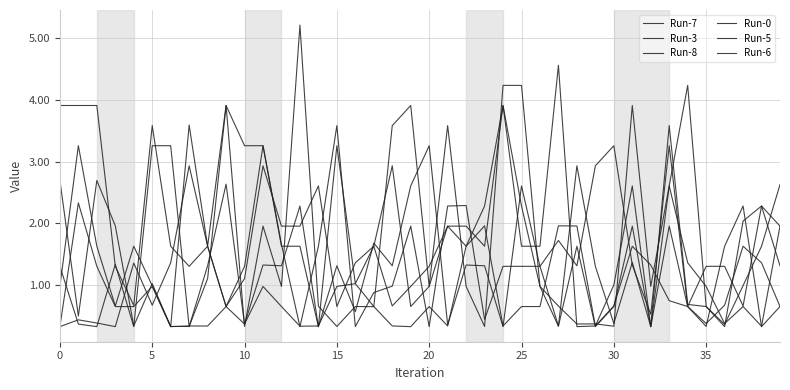

How many intersections are there between Run-5 and Run-7?

19